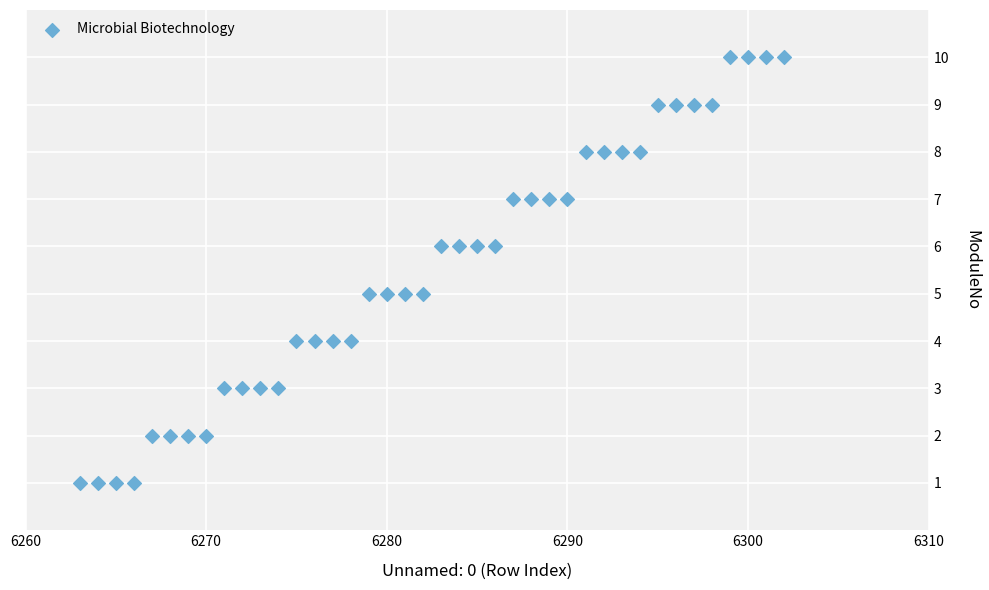

What is the range of Y values (max minus min)?

9